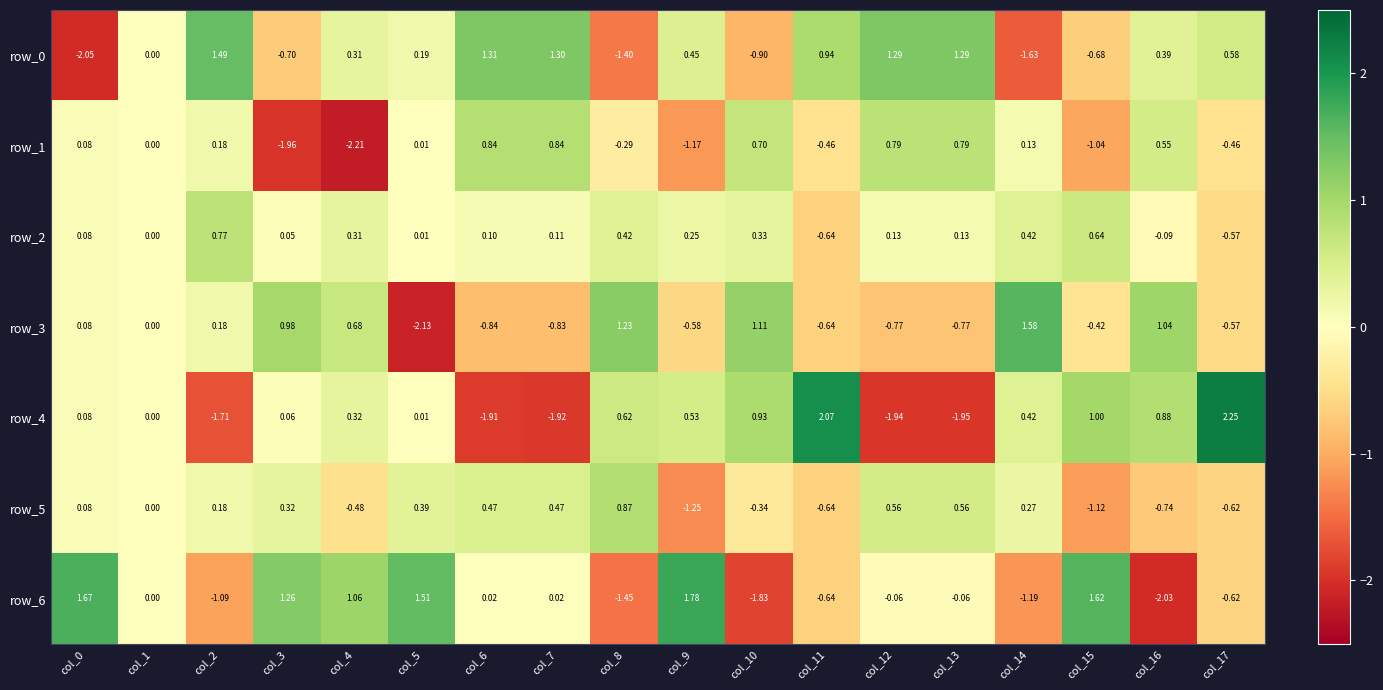

How many values in the row_0 series are below 0?

6